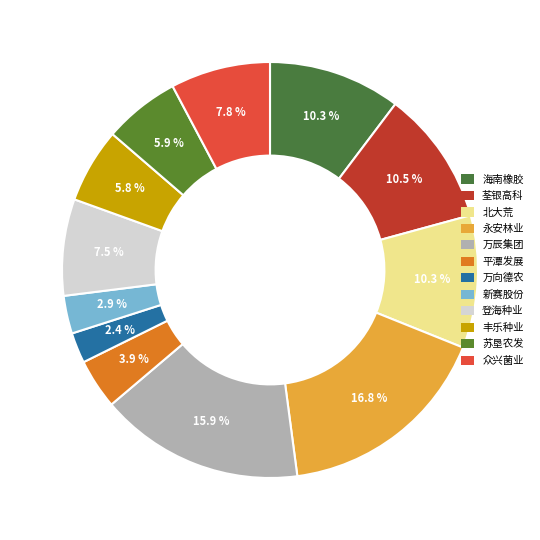

To the nearest percent, what portion does 荃银高科 represent?

10%